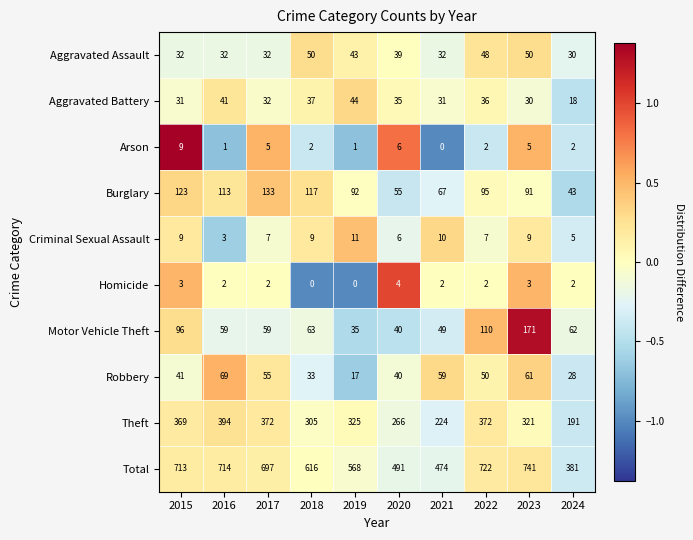

What is the sum of all Total values?

6117